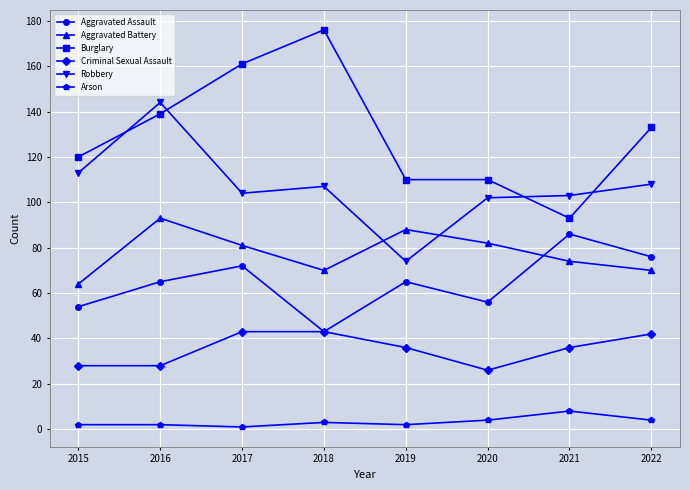

Does the chart display data point markers on the line(s)?

Yes